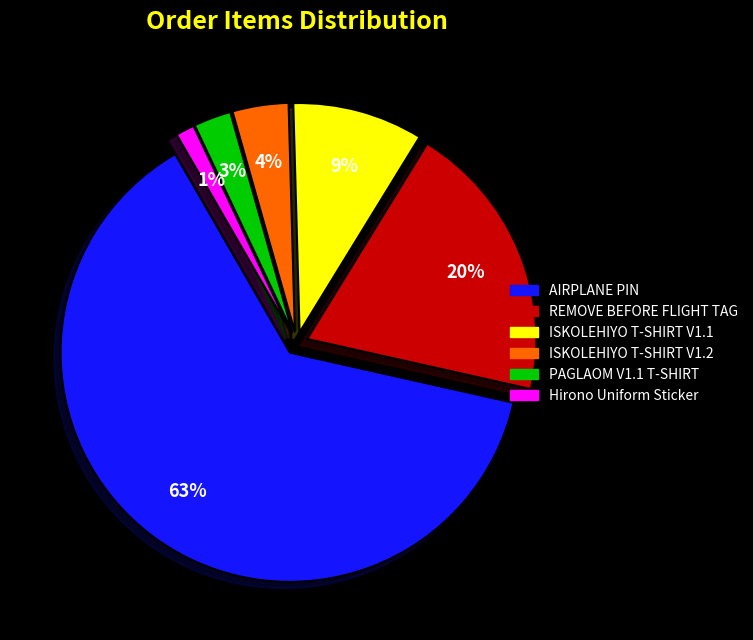

Count the number of slices in the pie.

6